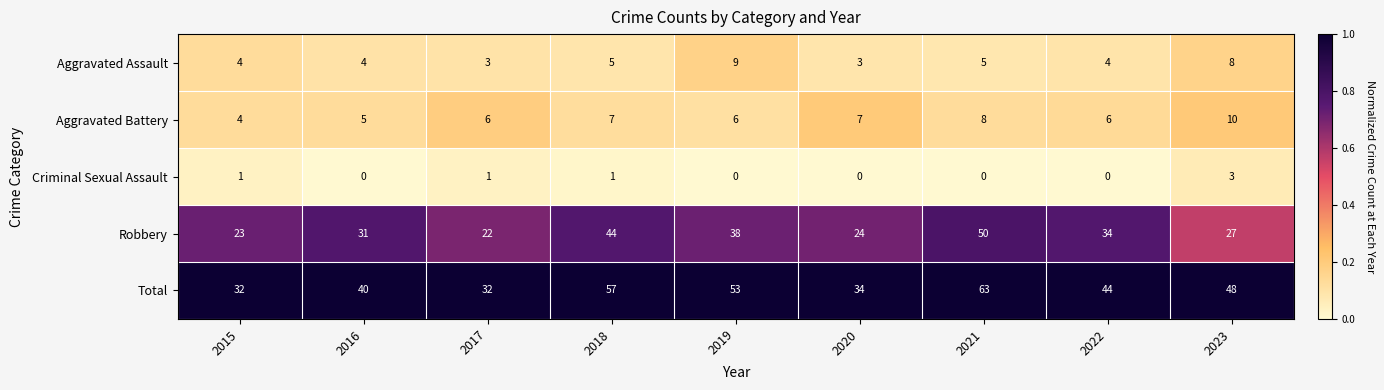

At which category is the sum across all series the highest?

2021